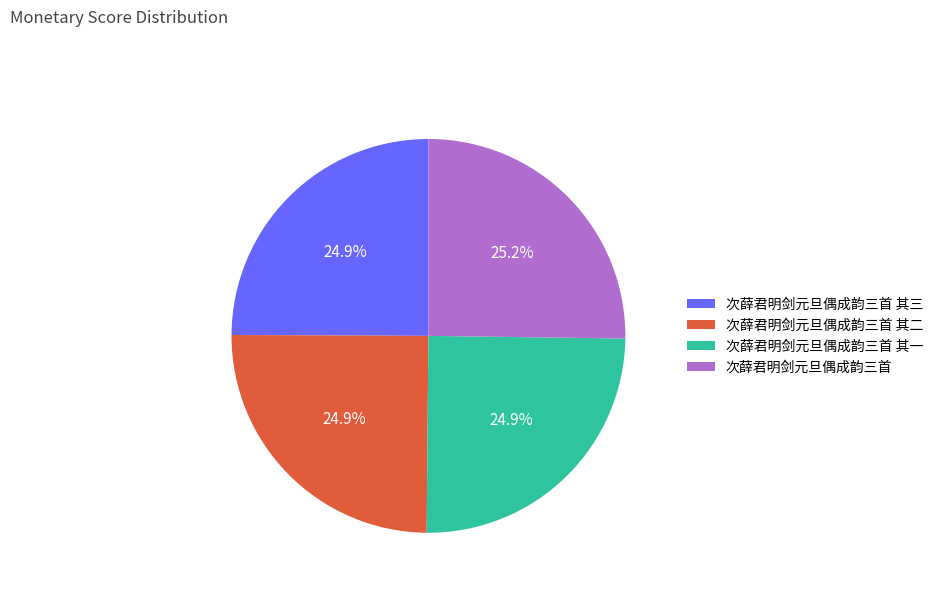

Count the number of slices in the pie.

4